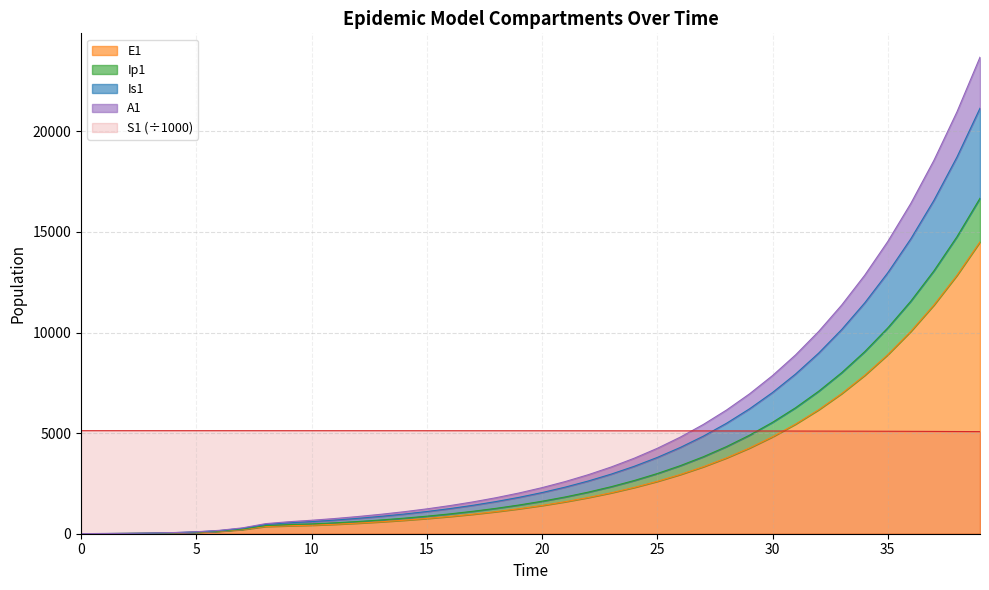

What is the highest value of the E1 series?

14507.0